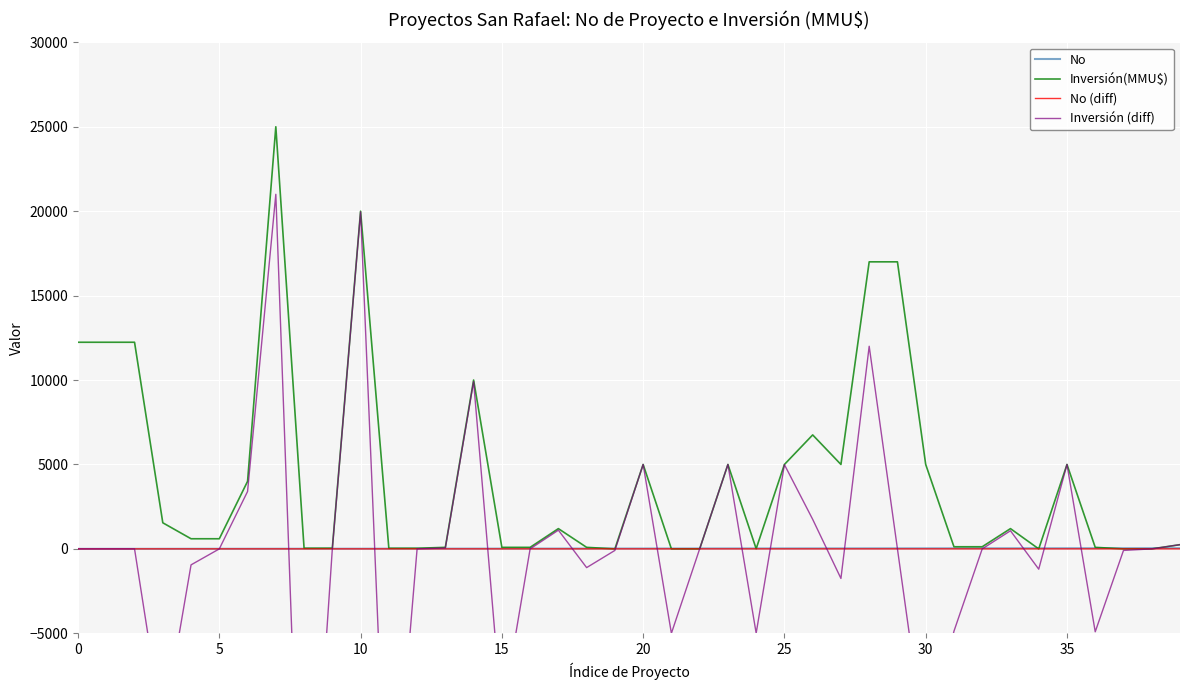

What is the minimum value shown in the chart?

-24960